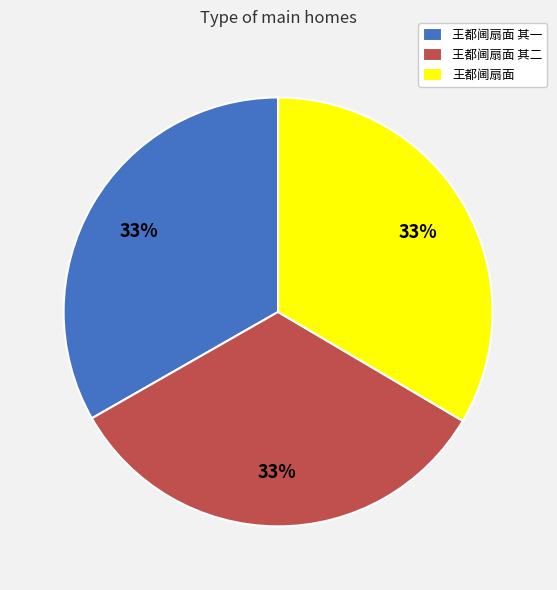

Is 王都阃扇面 其二 the majority of the pie?

No